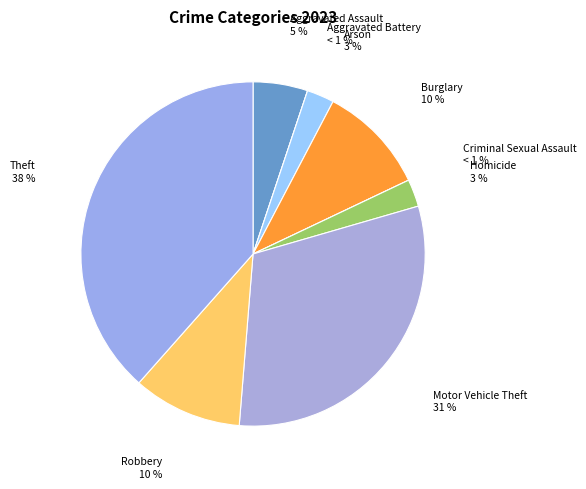

Count the number of slices in the pie.

9